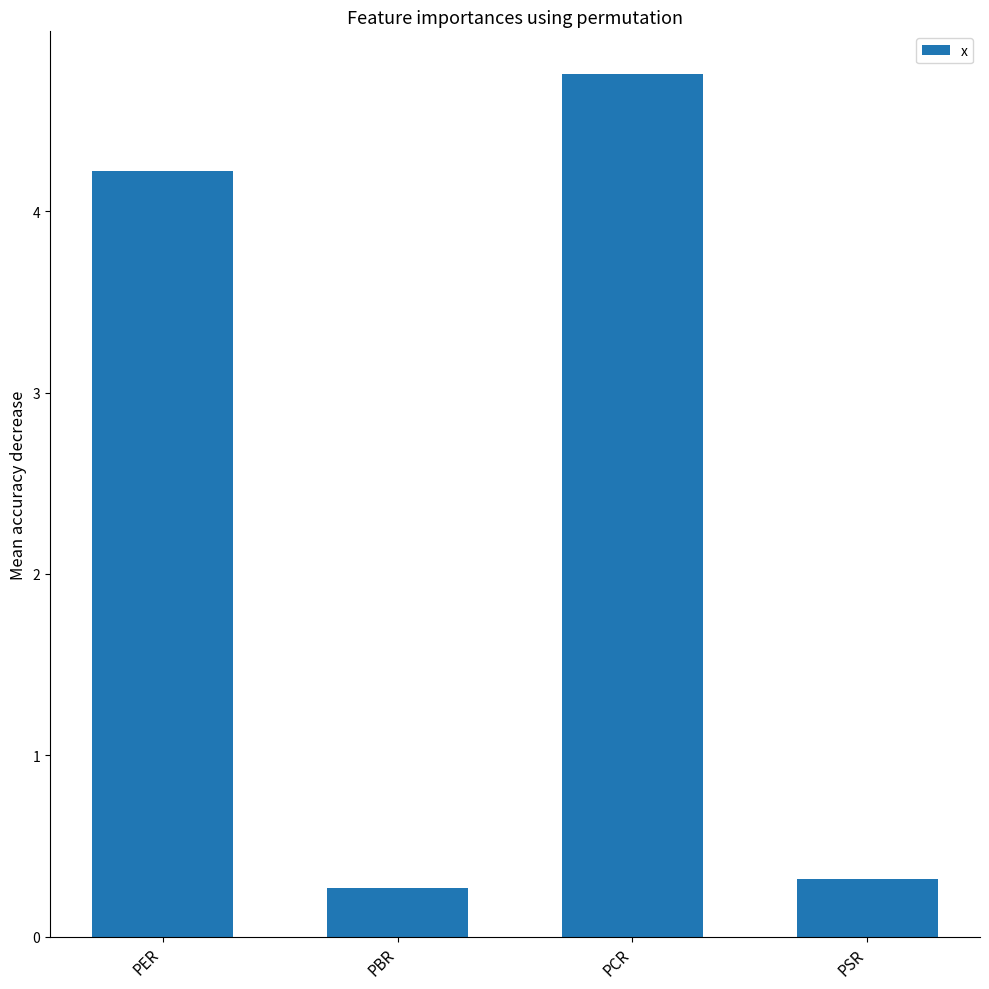

At which label is the value closest to 2?

PSR